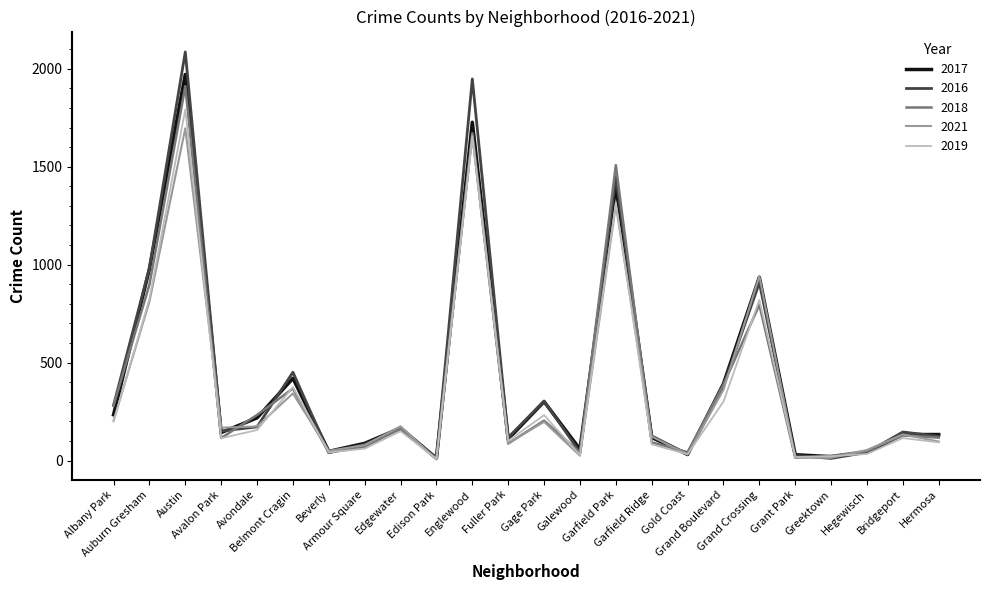

What is the maximum value shown in the chart?

2086